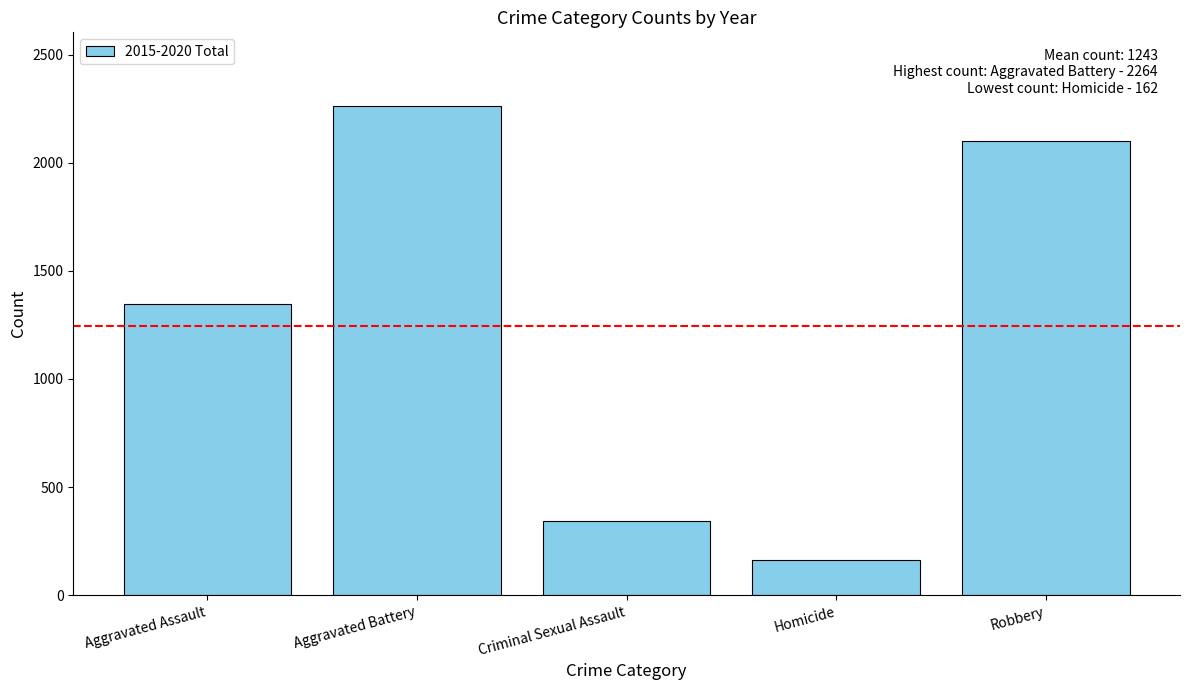

Reading right to left, list all the values displayed in this chart.

2102	162	342	2264	1345